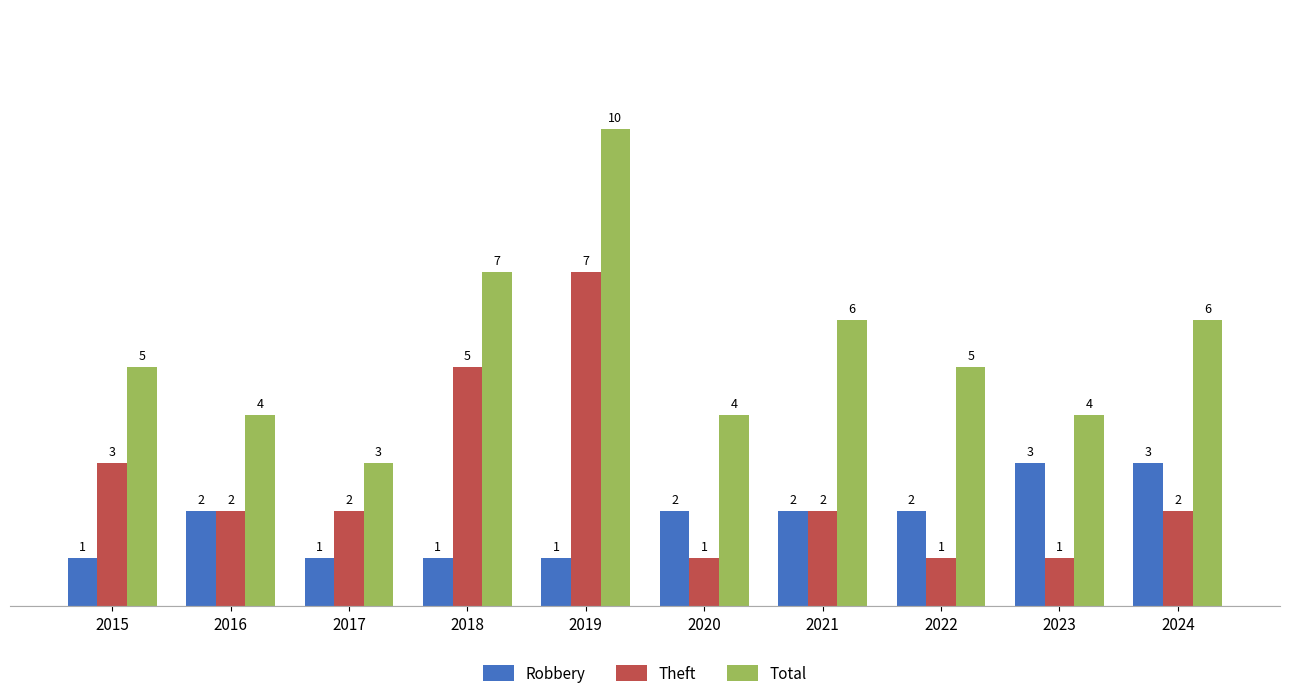

Which series has the largest range (max minus min)?

Total